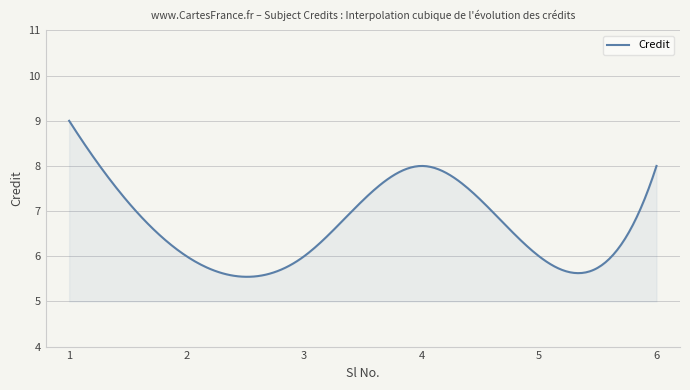

What is the greatest value displayed?

9.0